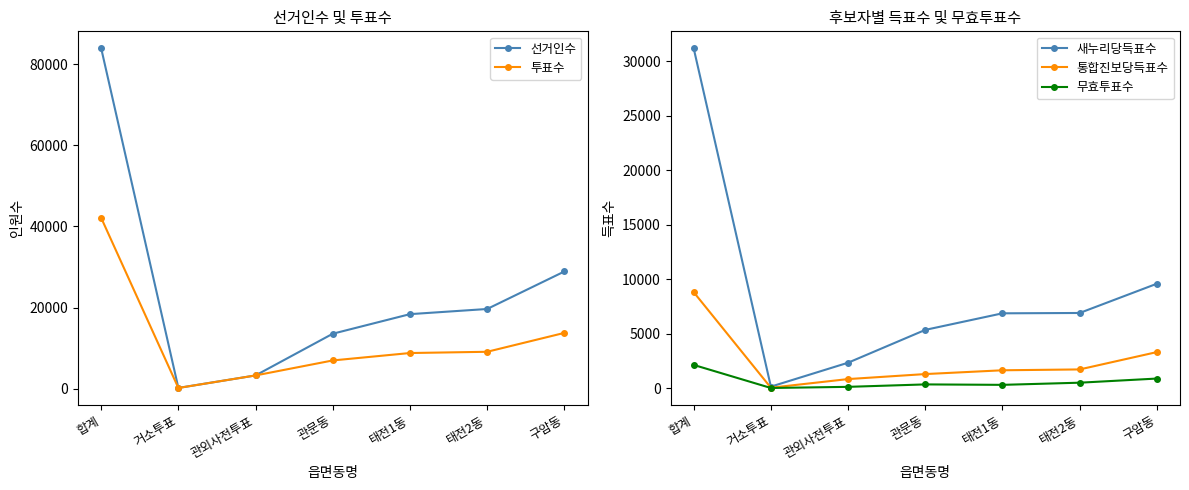

Rank the series at 태전1동 from highest to lowest value.

선거인수, 투표수, 새누리당득표수, 통합진보당득표수, 무효투표수